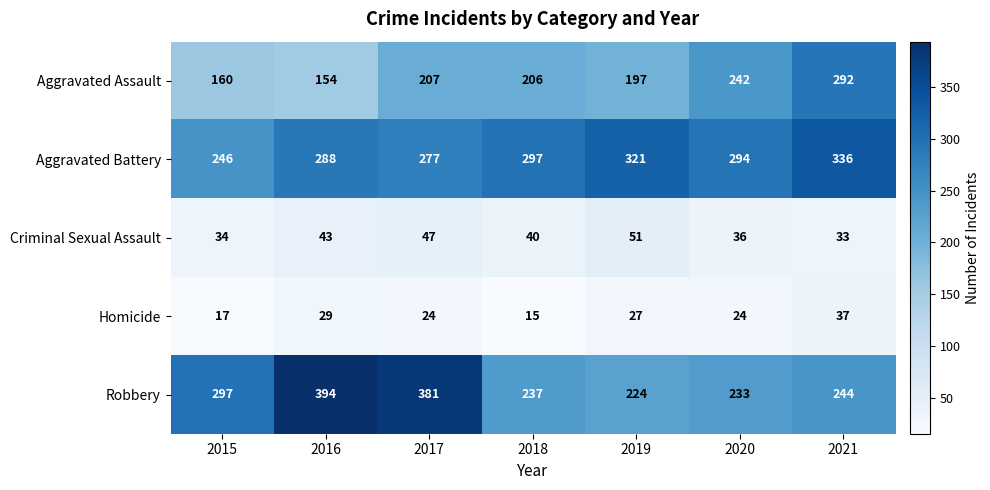

What is the difference between the highest and lowest values at 2020?

270